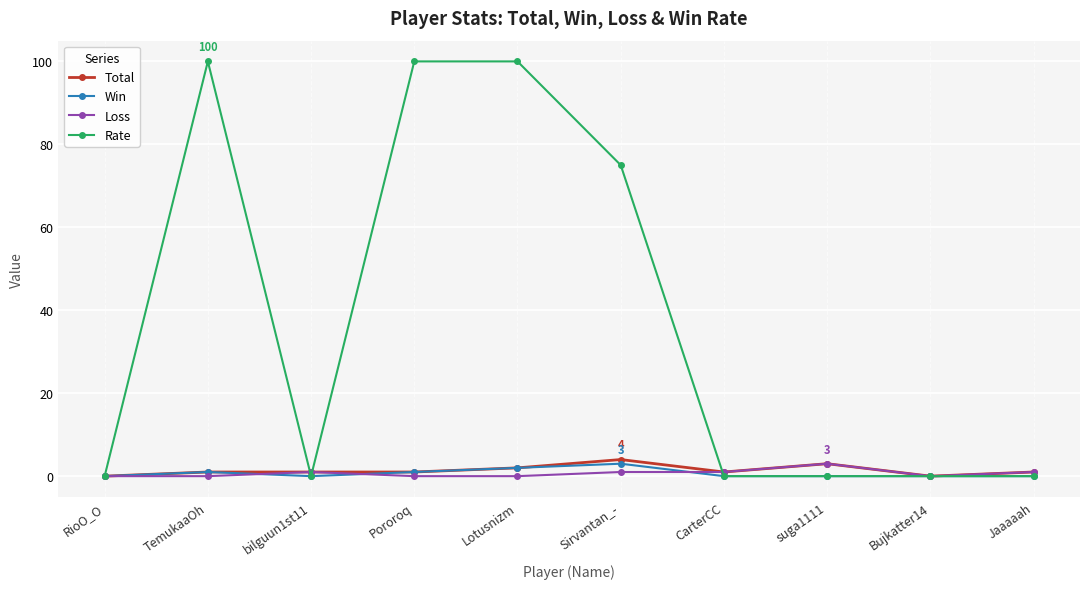

Reading left to right, list all the values displayed in this chart.

Total: RioO_O=0	TemukaaOh=1	bilguun1st11=1	Pororoq=1	Lotusnizm=2	Sirvantan_-=4	CarterCC=1	suga1111=3	Bujkatter14=0	Jaaaaah=1
Win: RioO_O=0	TemukaaOh=1	bilguun1st11=0	Pororoq=1	Lotusnizm=2	Sirvantan_-=3	CarterCC=0	suga1111=0	Bujkatter14=0	Jaaaaah=0
Loss: RioO_O=0	TemukaaOh=0	bilguun1st11=1	Pororoq=0	Lotusnizm=0	Sirvantan_-=1	CarterCC=1	suga1111=3	Bujkatter14=0	Jaaaaah=1
Rate: RioO_O=0	TemukaaOh=100	bilguun1st11=0	Pororoq=100	Lotusnizm=100	Sirvantan_-=75	CarterCC=0	suga1111=0	Bujkatter14=0	Jaaaaah=0